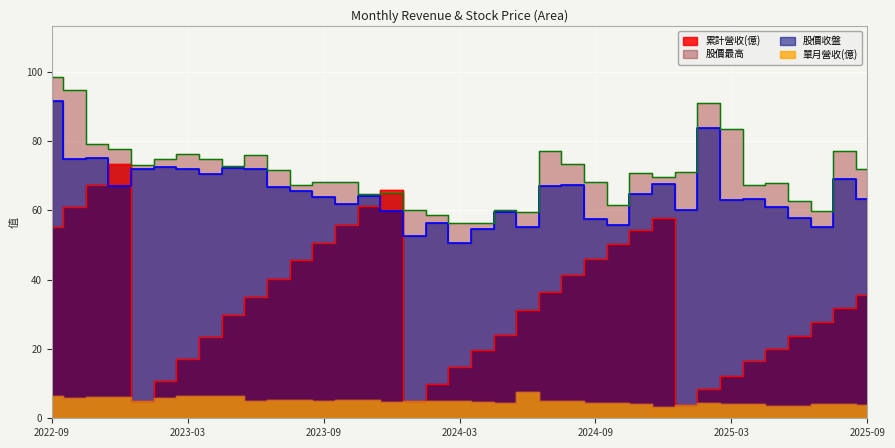

Where is 累計營收(億) nearest to the value 38?

2024-07